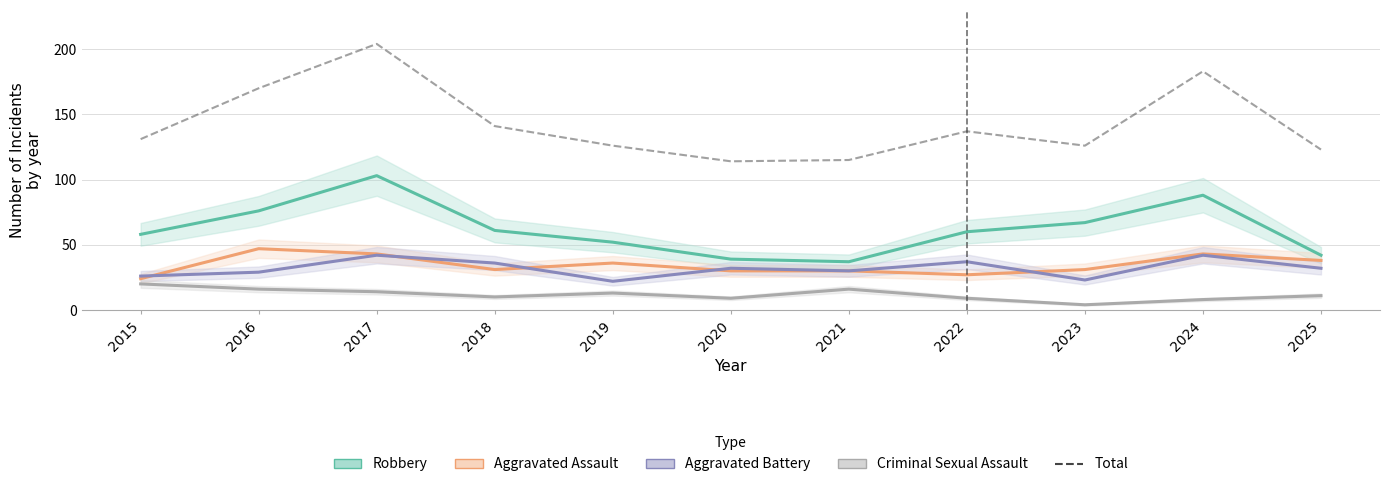

Rank the categories by Aggravated Battery value from lowest to highest.

2019, 2023, 2015, 2016, 2021, 2020, 2025, 2018, 2022, 2017, 2024